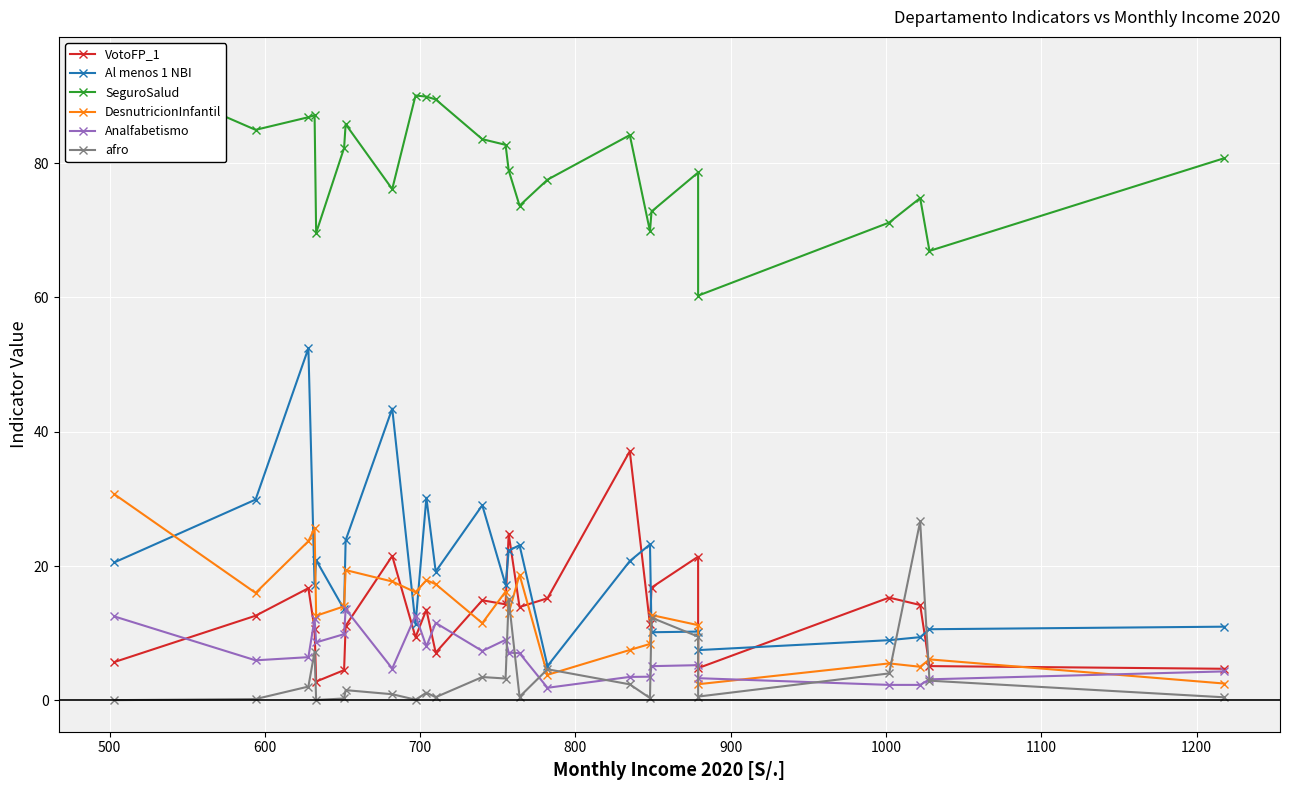

How many values in the DesnutricionInfantil series exceed 13?

12